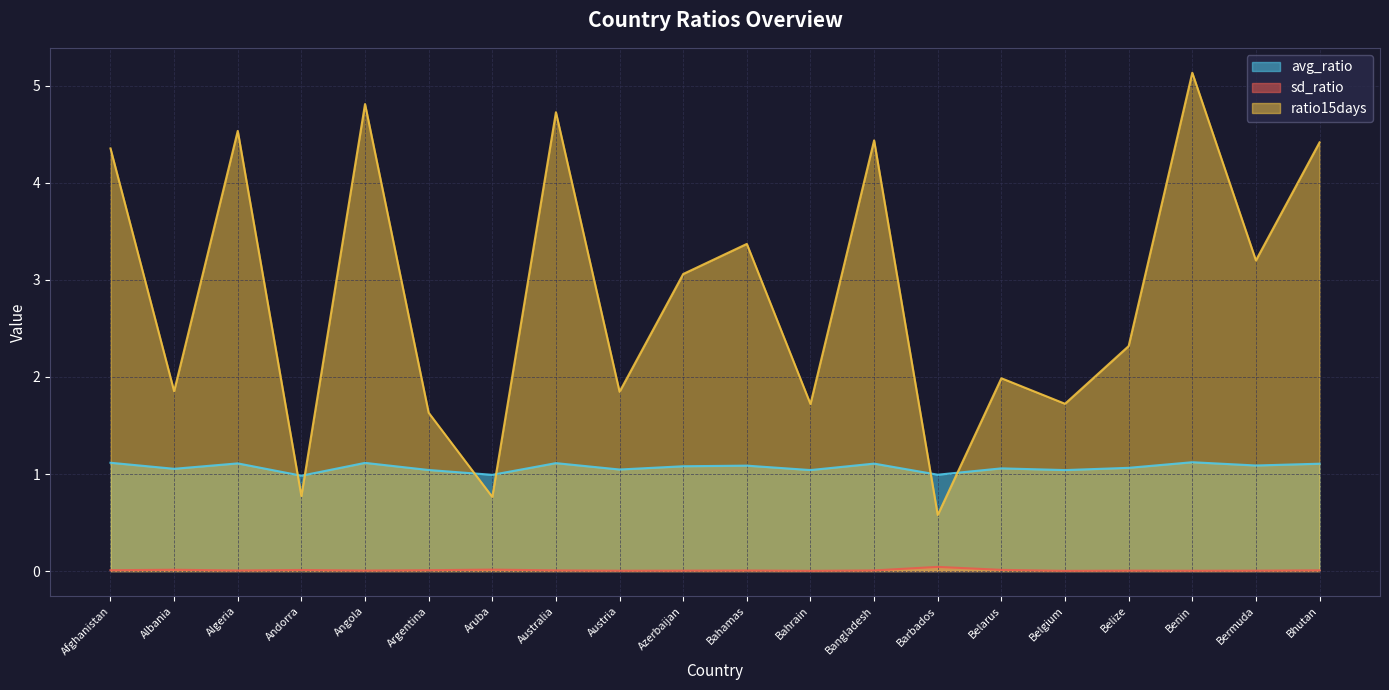

Is the value of avg_ratio at Australia greater than the value of ratio15days at Aruba?

Yes